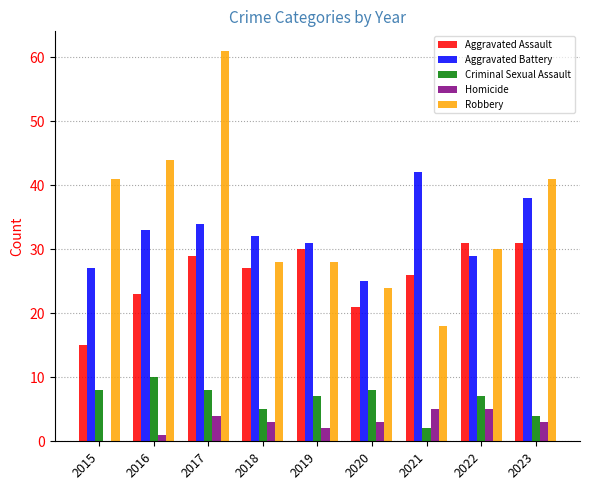

How many categories are shown in the chart?

9